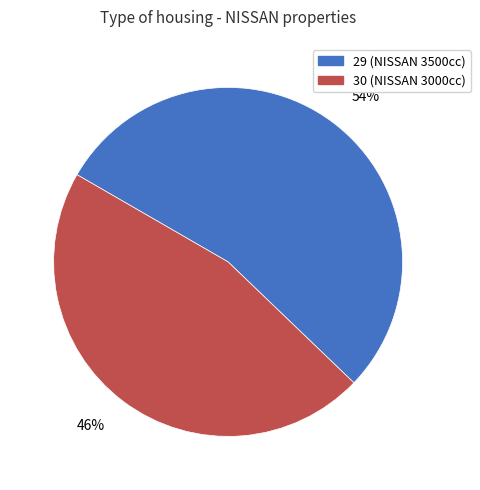

Rank the categories by value from highest to lowest.

54%, 46%